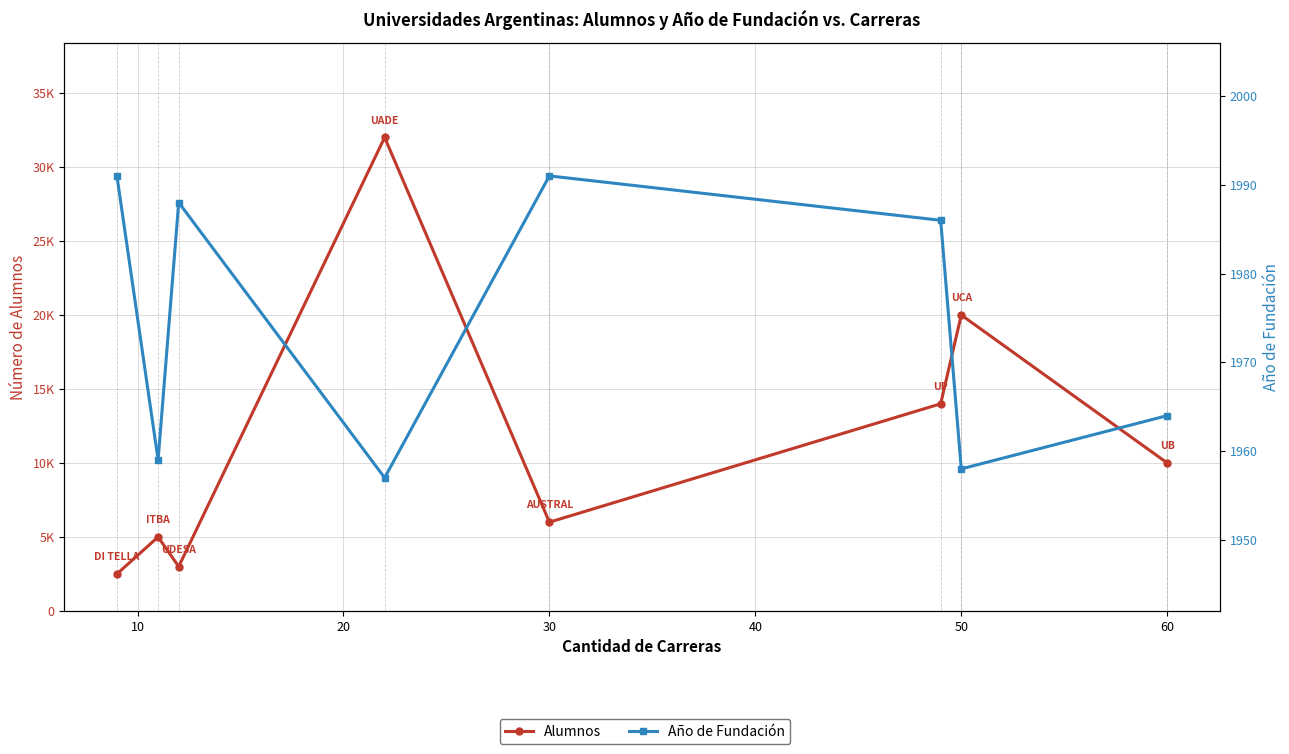

List the series in order of their peak value, highest first.

Alumnos, Año de Fundación